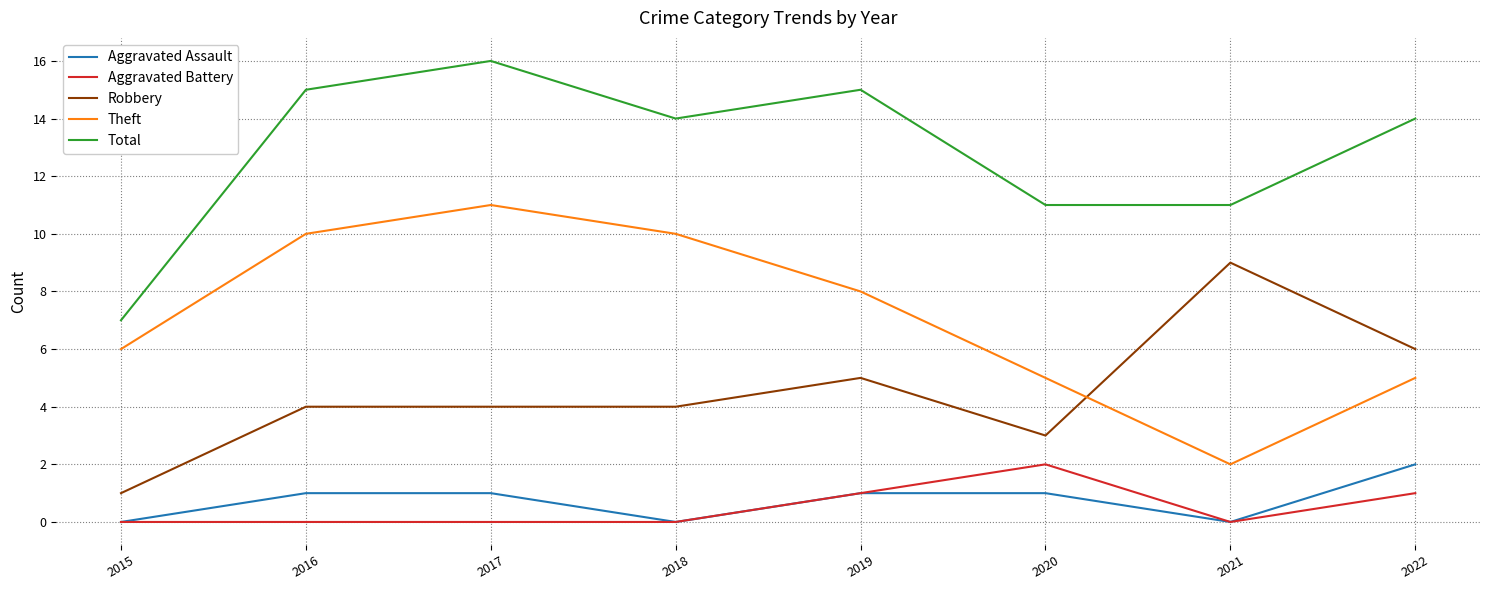

Which category has the lowest value in the Theft series?

2021